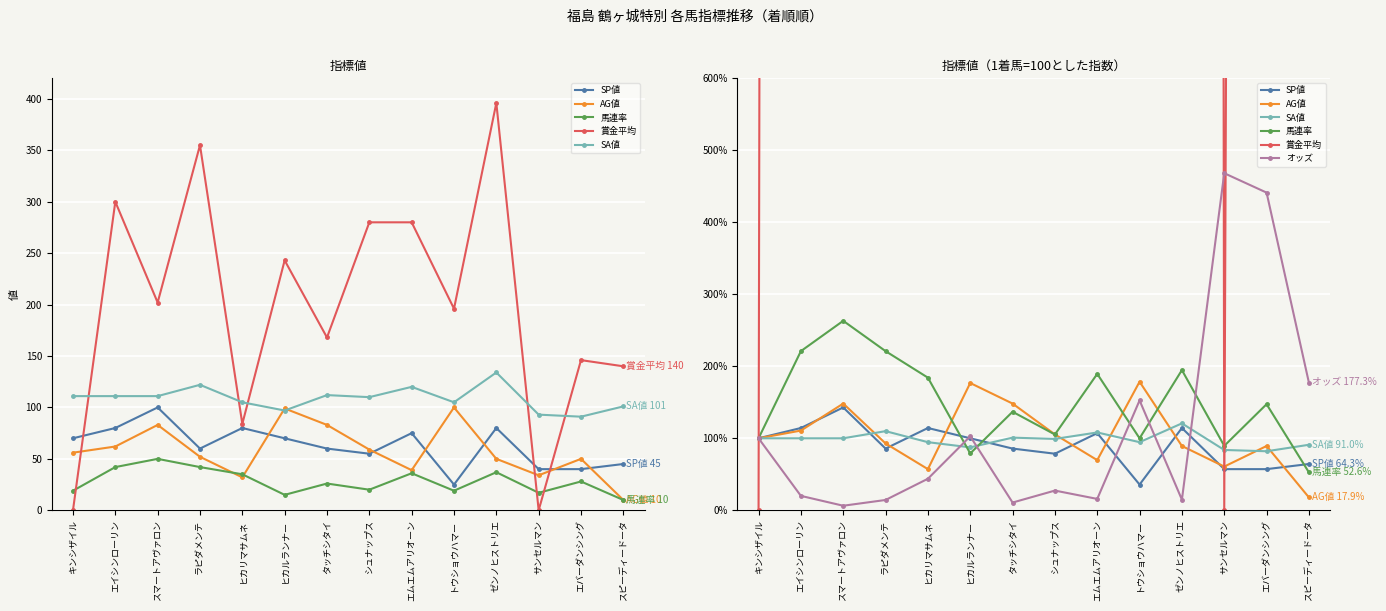

What is the value of the オッズ point at the 7th from the left?

10.7